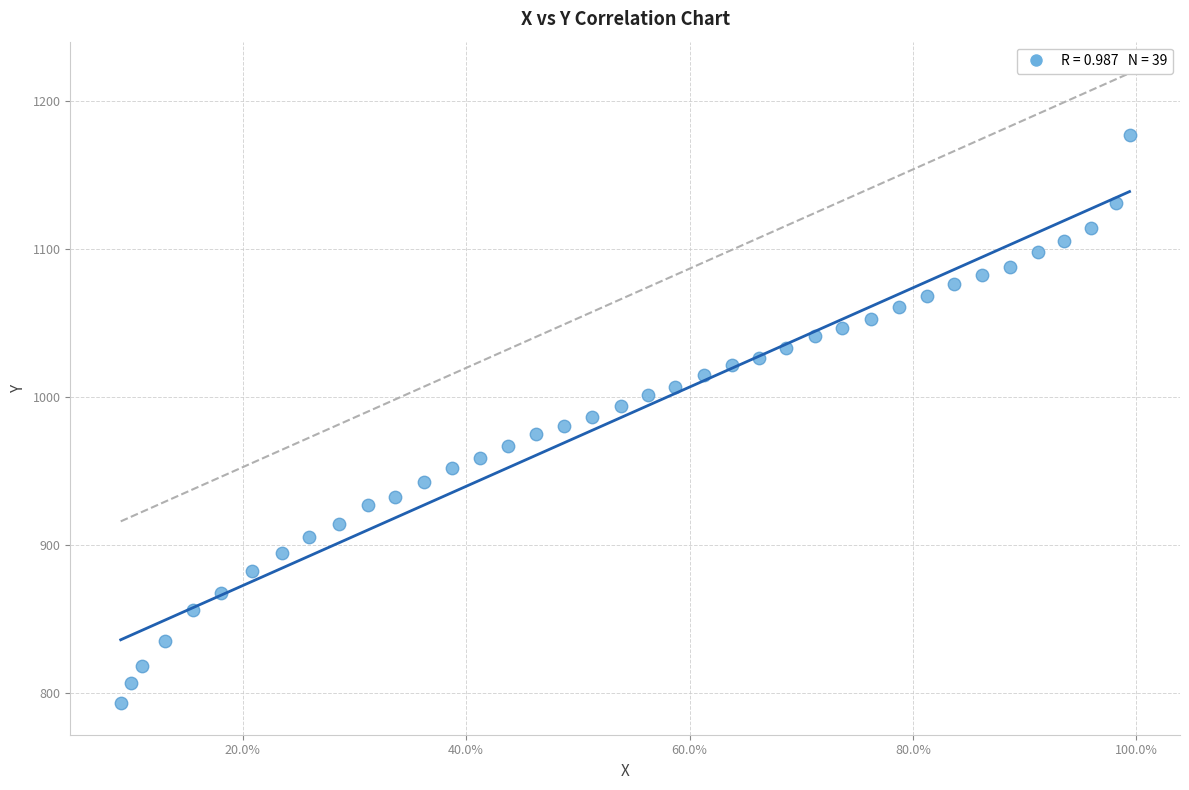

What is the range of X values (max minus min)?

0.9